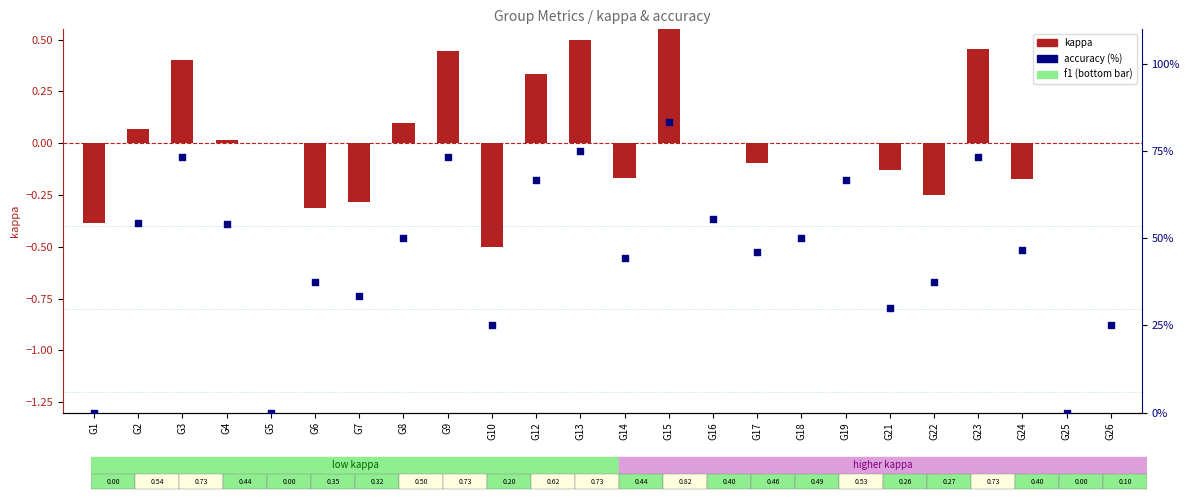

Which series reaches the maximum Y coordinate?

accuracy (%)